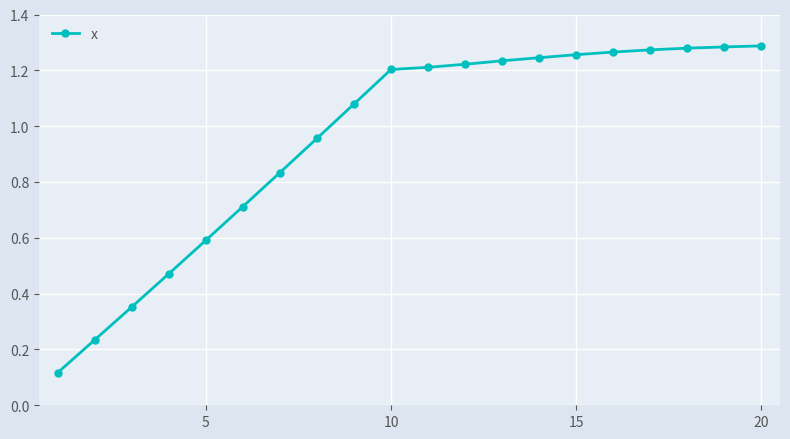

What is the value of the 5th point from the left?

0.6